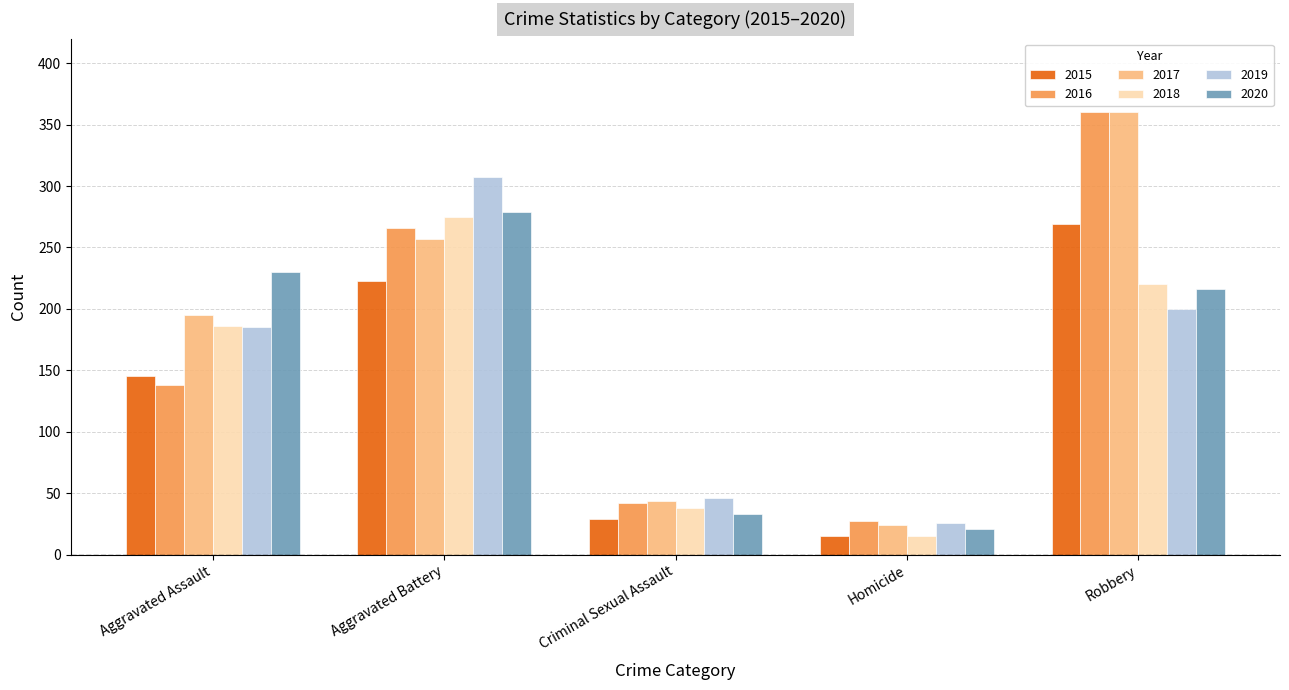

How many values in the 2018 series are below 186?

2